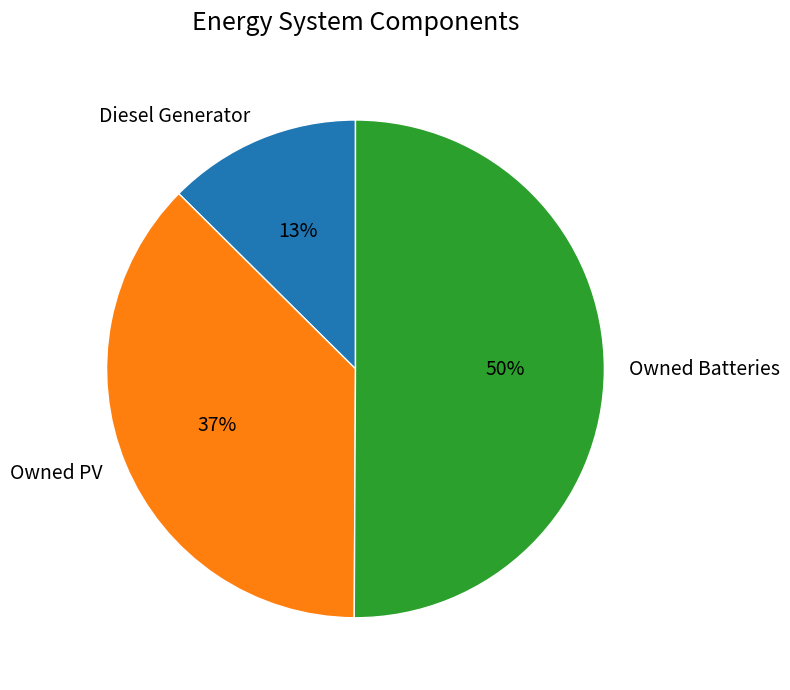

Is the sum of Diesel Generator and Owned Batteries greater than half?

Yes